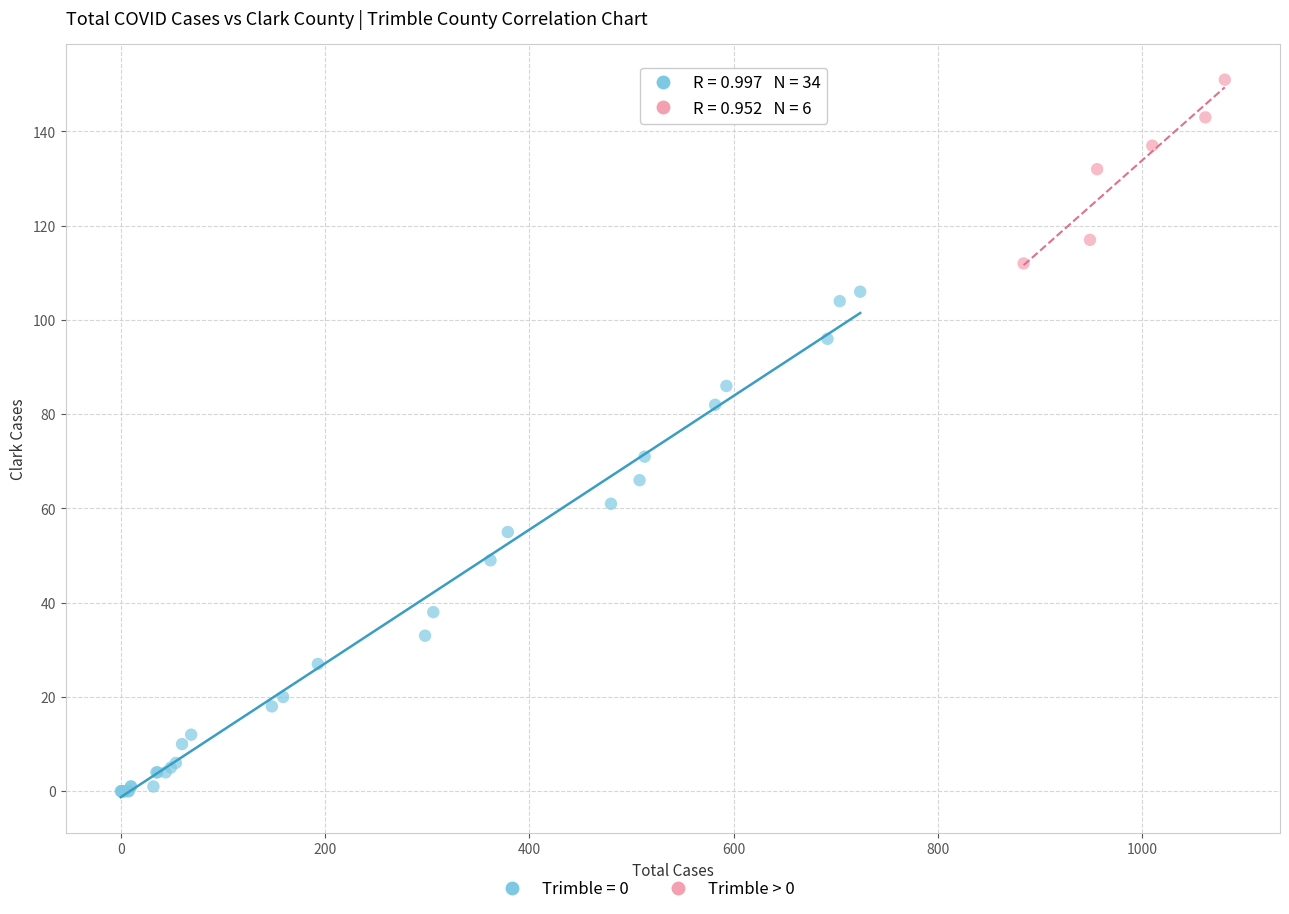

Which series contains the highest Y value?

Trimble > 0